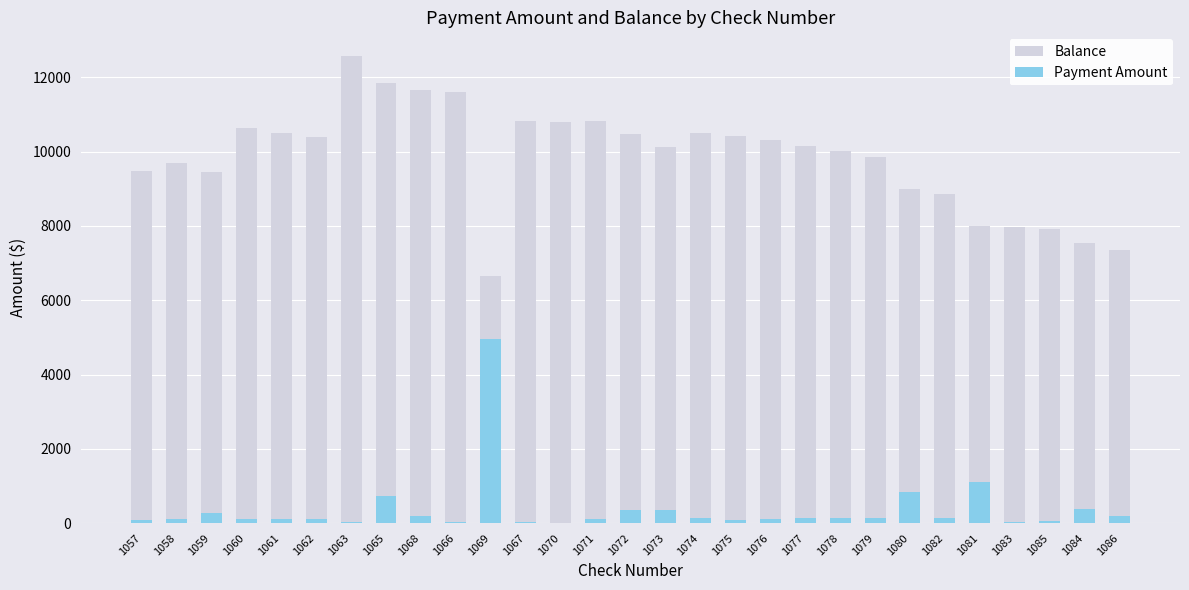

Rank the series by their maximum value, from lowest to highest.

Payment Amount, Balance